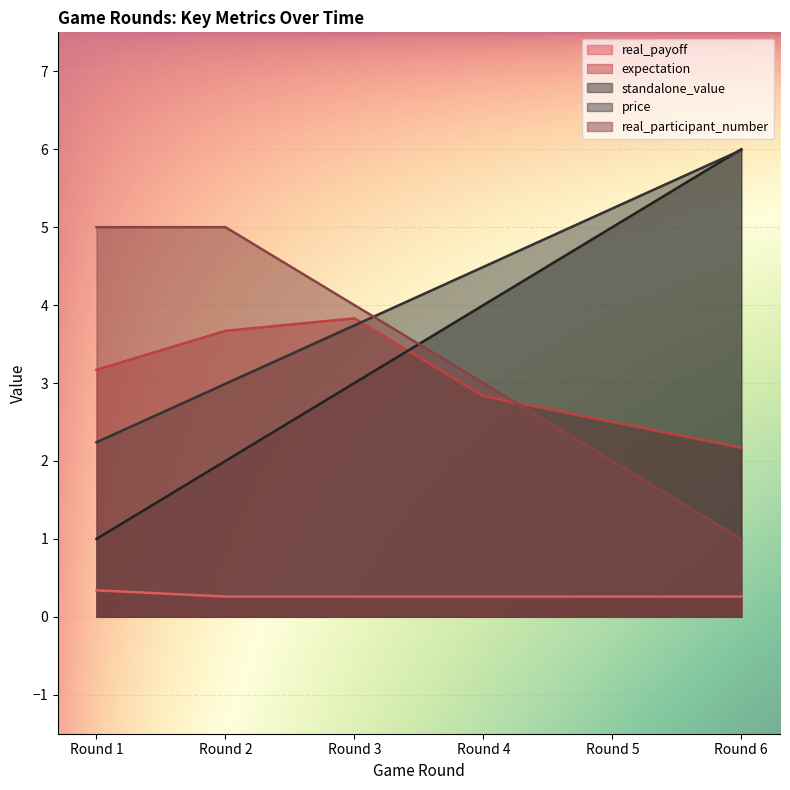

Which label corresponds to the largest value in the chart?

Round 6